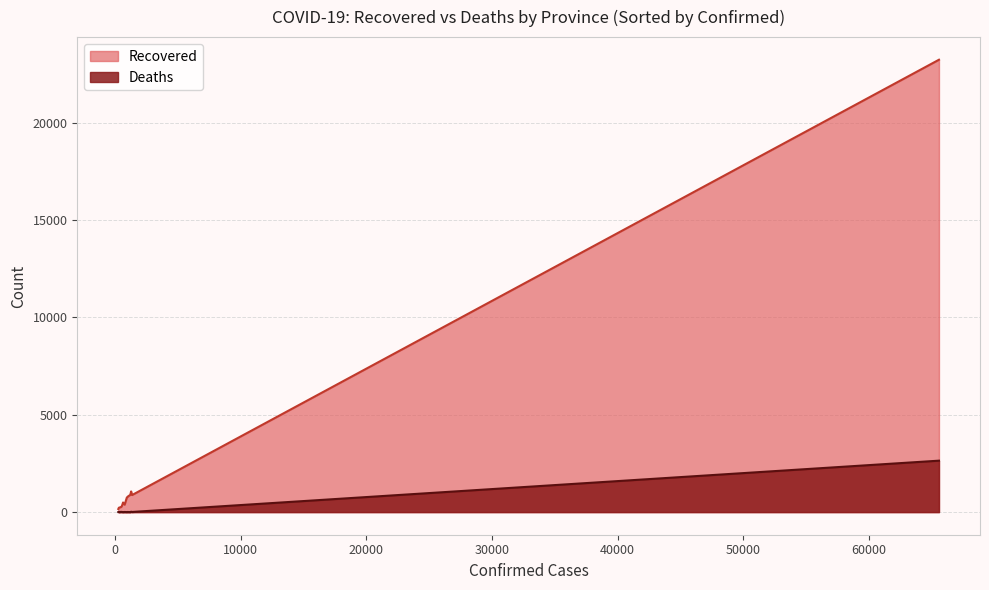

What is the difference between the maximum and second lowest values in the Deaths series?

2640